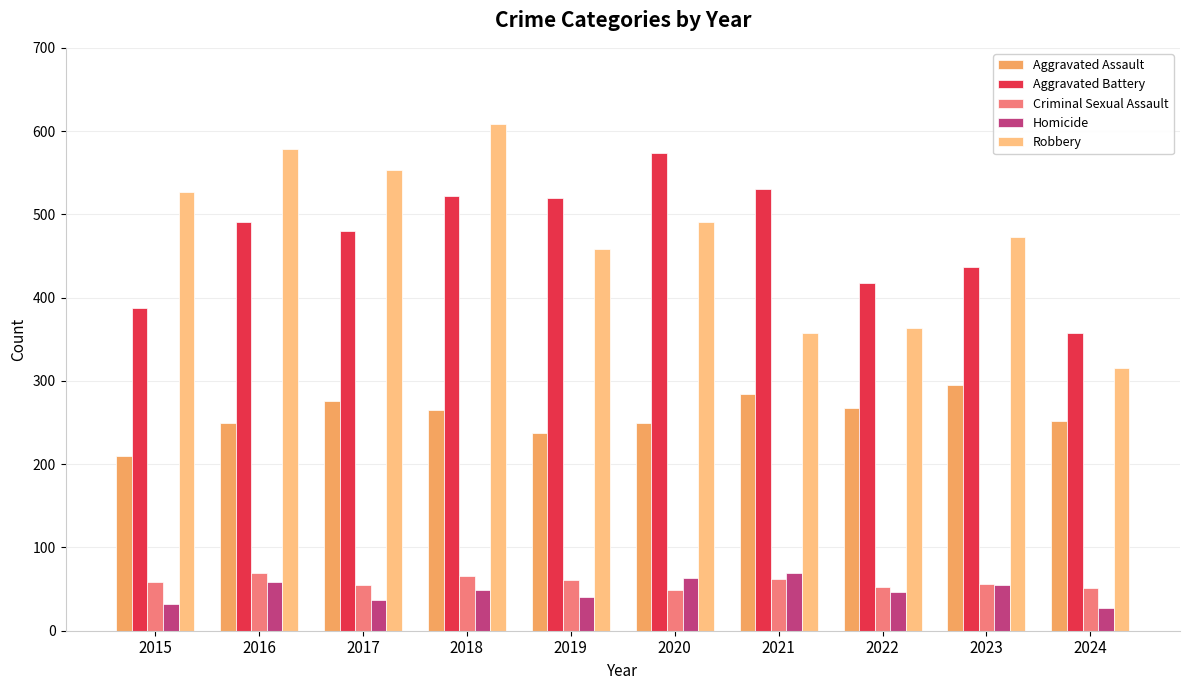

Are the bars horizontal?

No